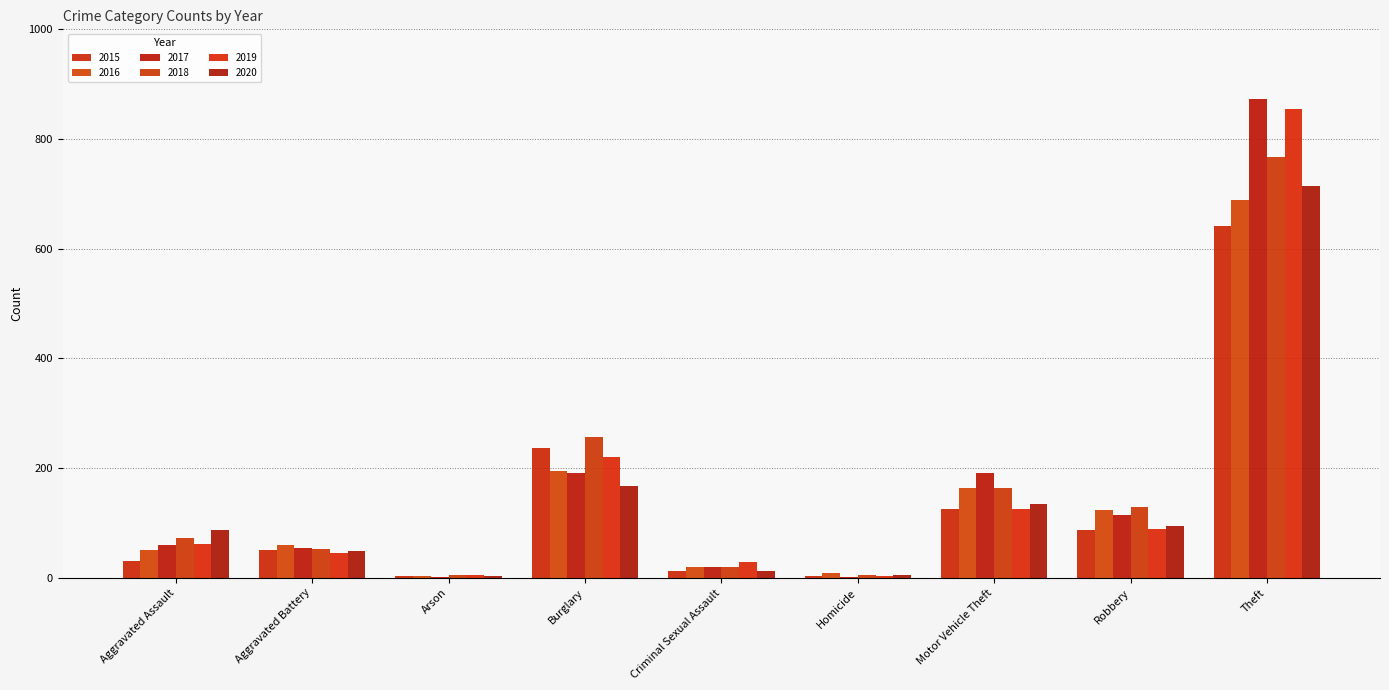

What is the sum of all 2019 values?

1433